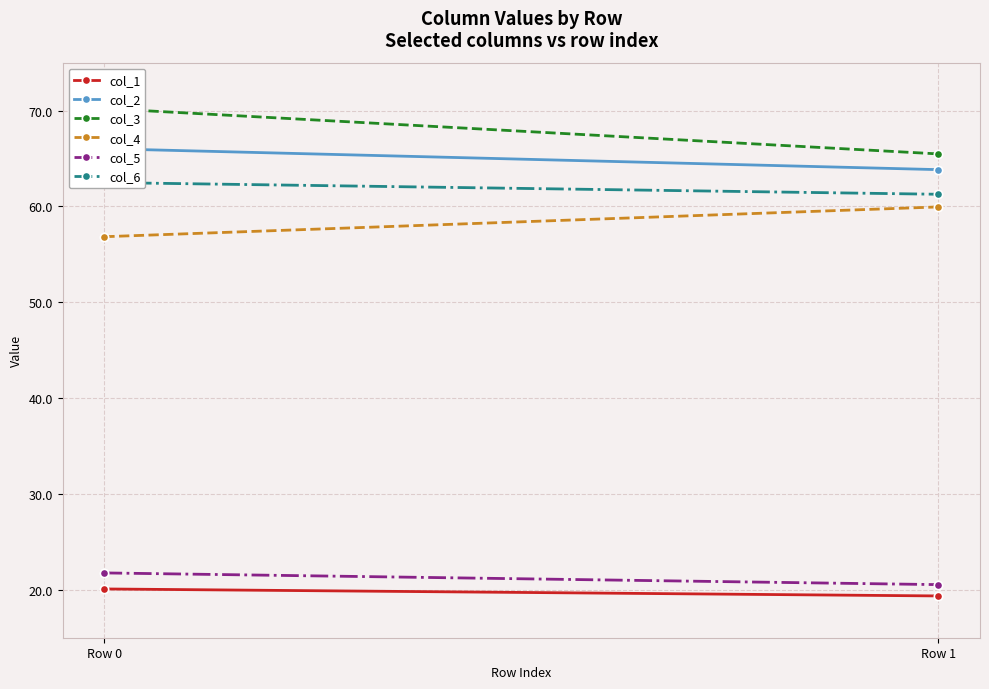

At which category is the sum across all series the highest?

Row 0